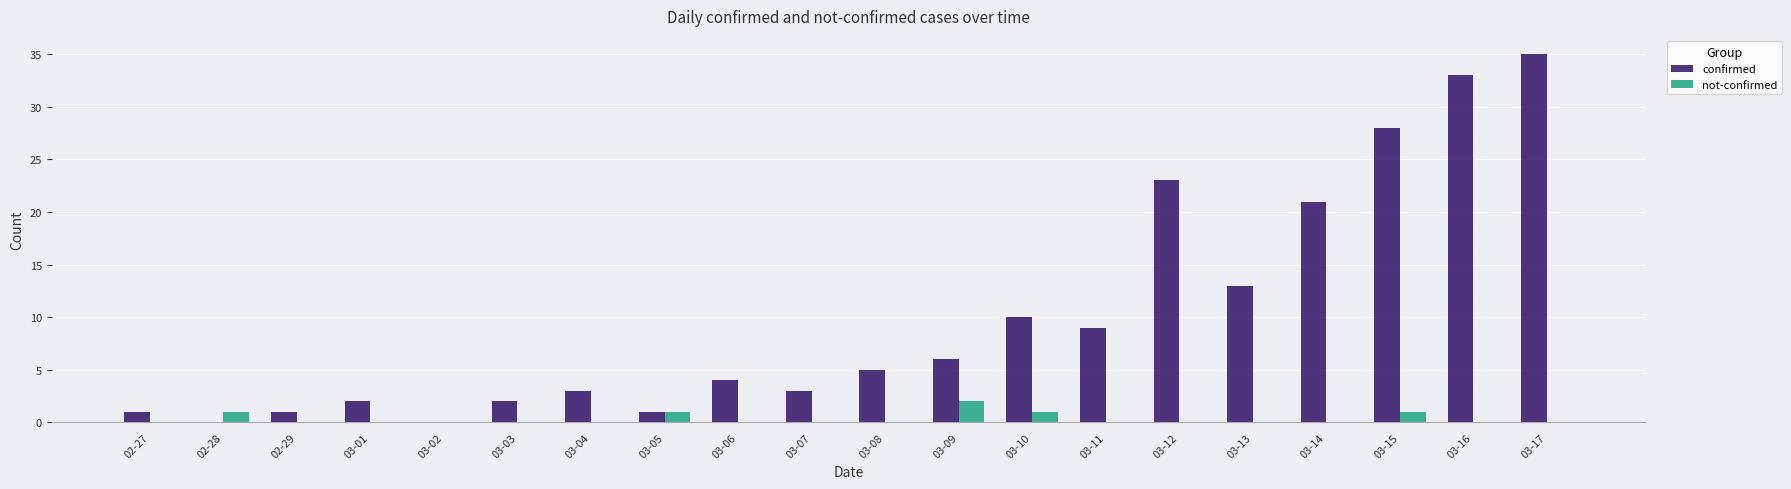

True or false: not-confirmed has a value of 0 at 03-01.

True